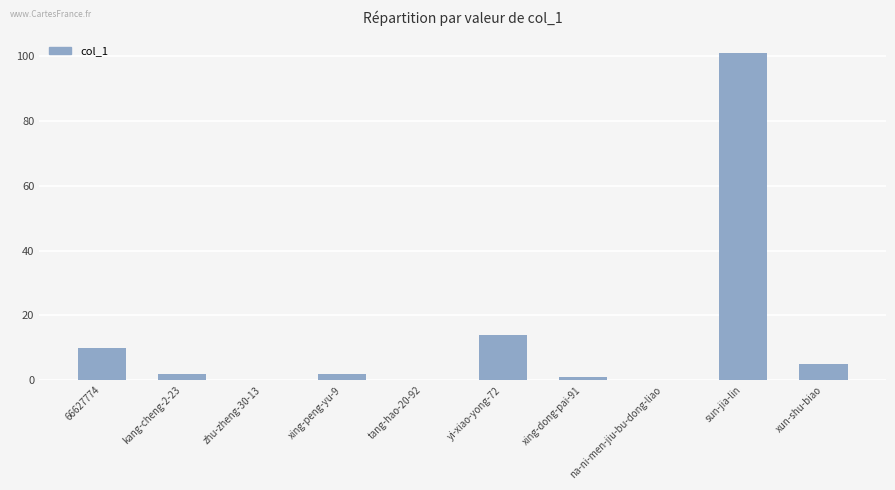

What is the sum of all values?

135